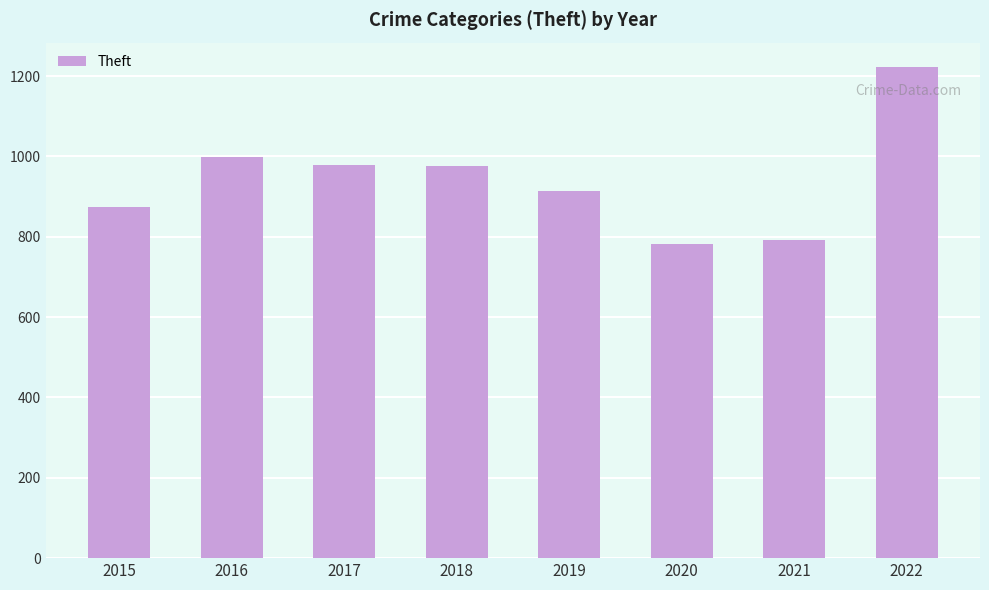

At which label is the value closest to 1002?

2016